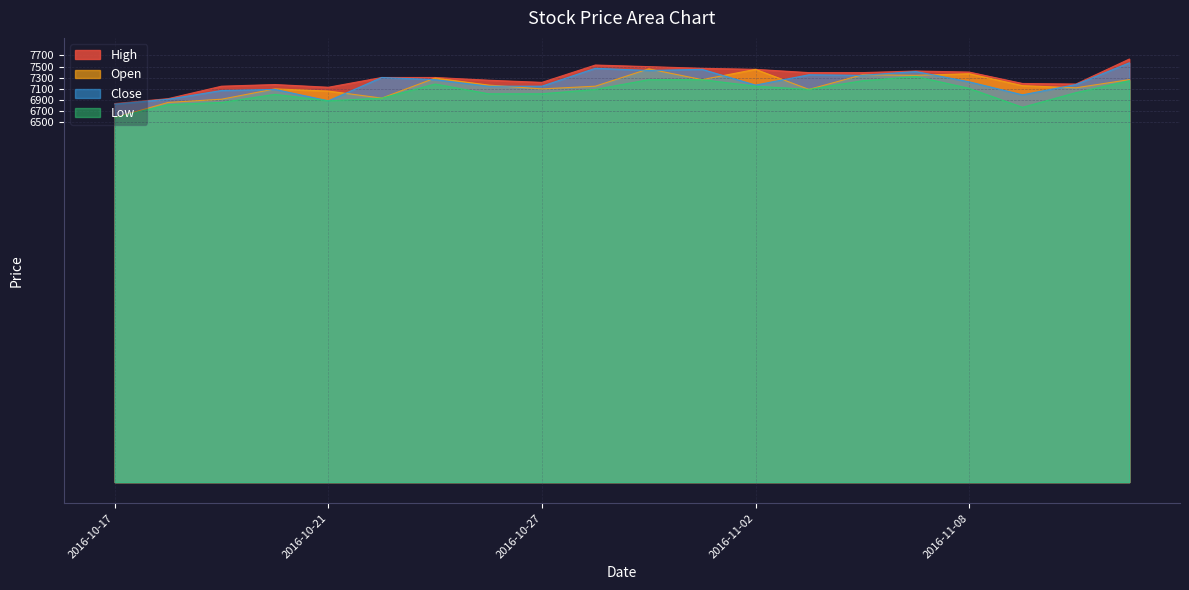

What is the value of the Low point at the 11th from the left?

7263